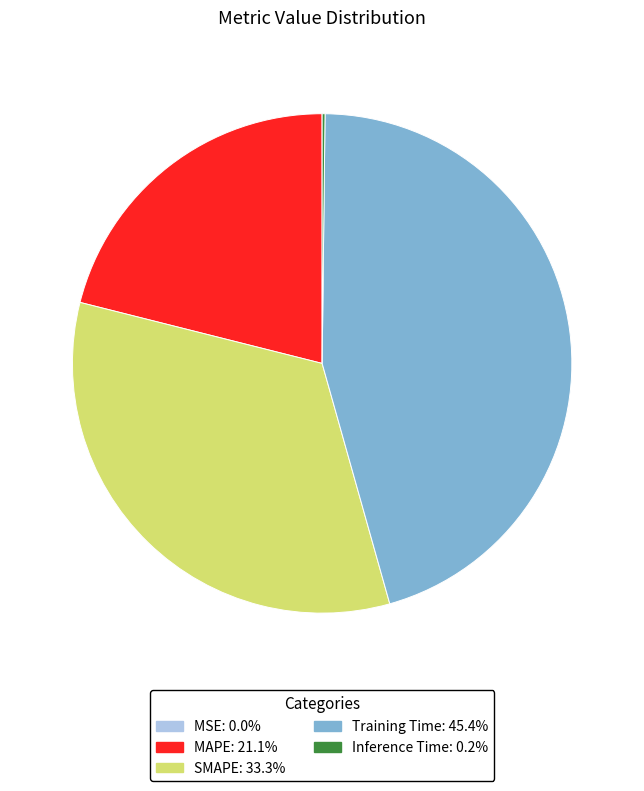

Combined, do SMAPE and MAPE account for over 50%?

Yes